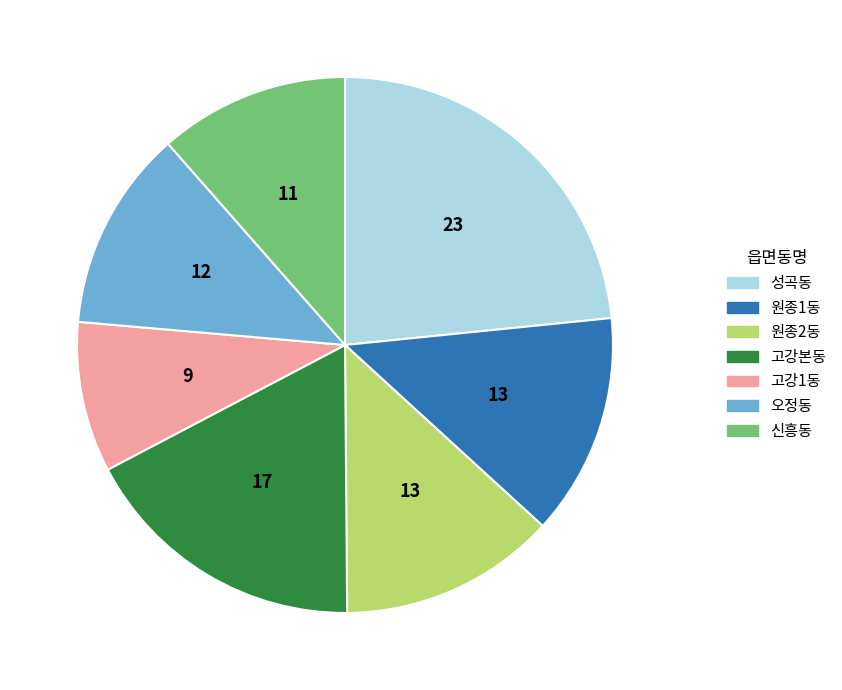

Combined, do 원종2동 and 고강1동 account for over 50%?

No